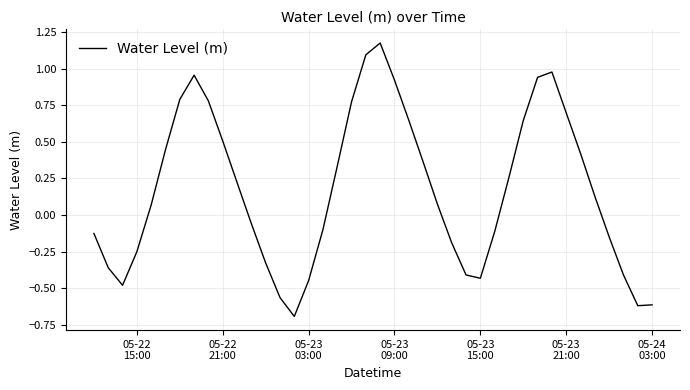

What is the smallest value displayed?

-0.7